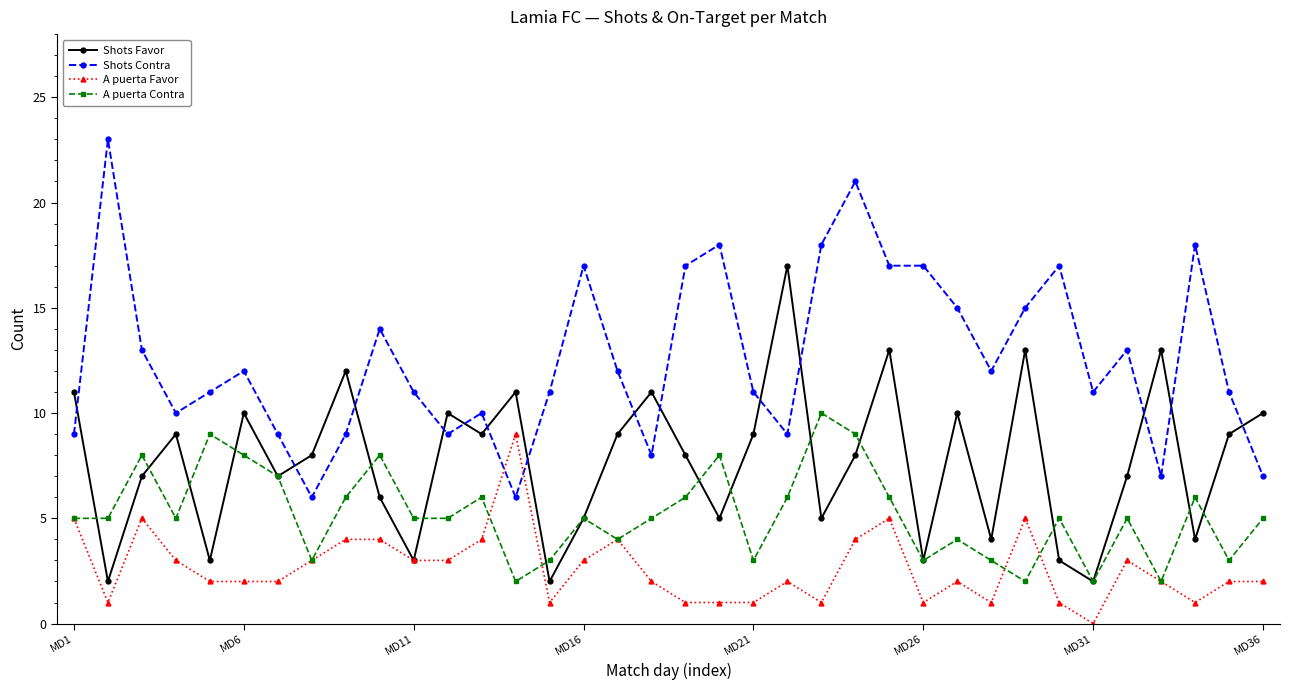

True or false: Shots Contra has more than 2 interior local peaks.

True